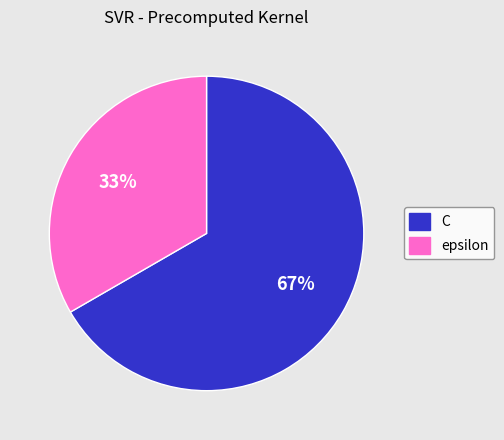

Is the sum of epsilon and C greater than half?

Yes